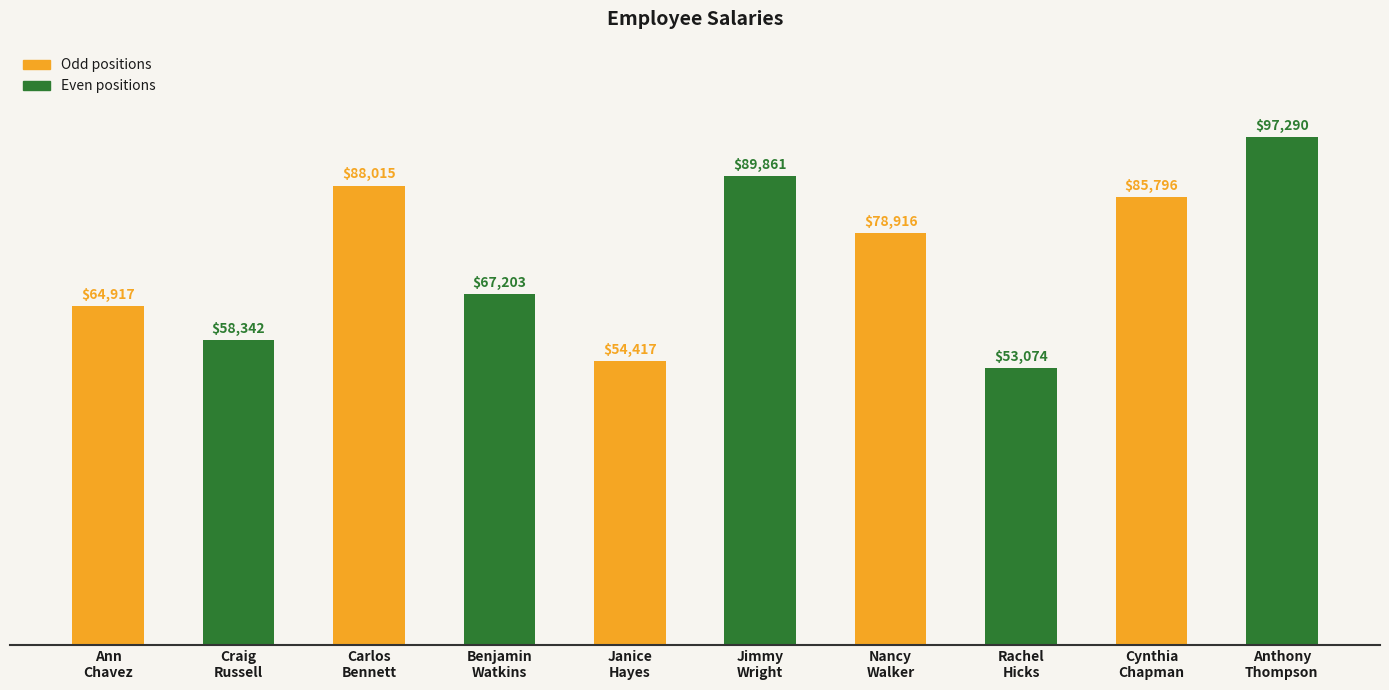

What is the maximum value shown in the chart?

97289.7